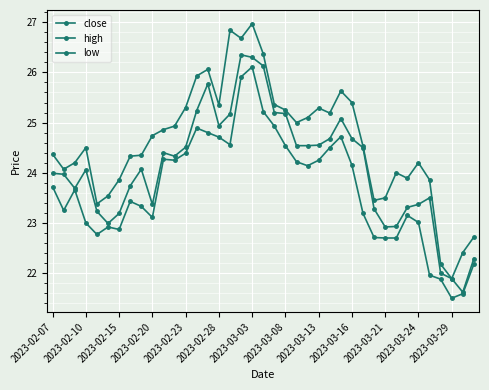

Is this an area chart (filled region under the line)?

No